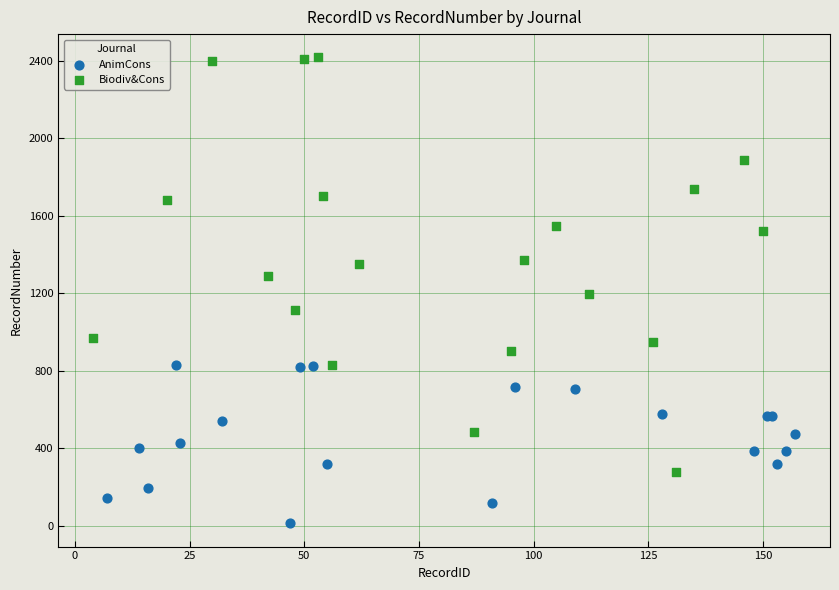

Which series contains the lowest Y value?

AnimCons